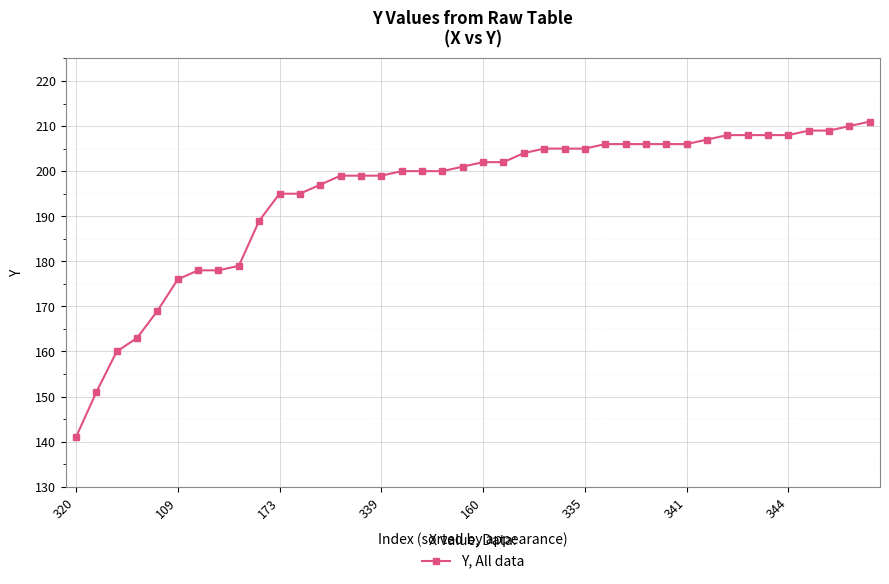

How many series are shown in this chart?

1